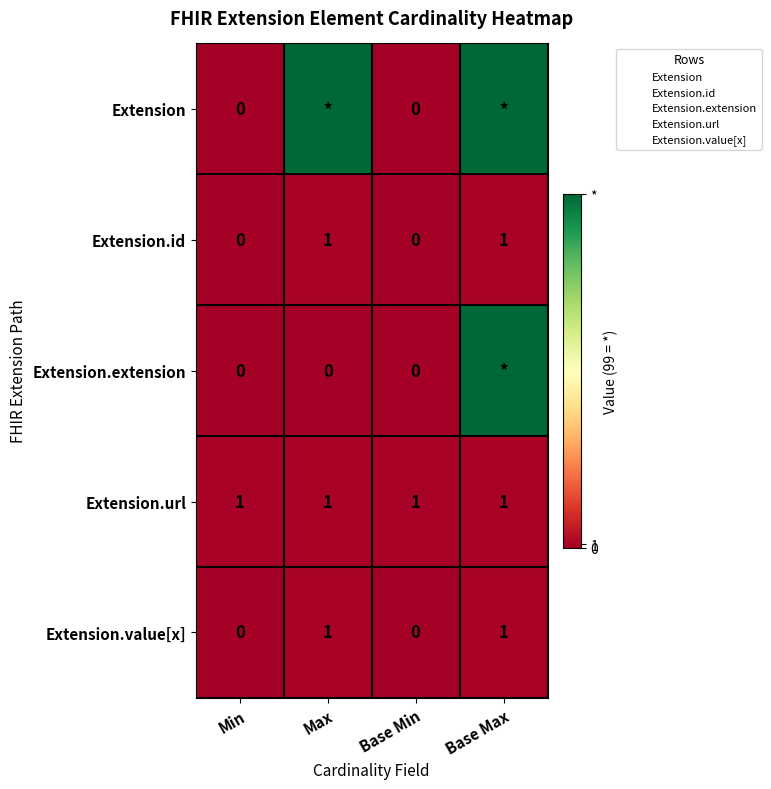

Rank the series at Base Max from lowest to highest value.

Extension.id, Extension.url, Extension.value[x], Extension, Extension.extension